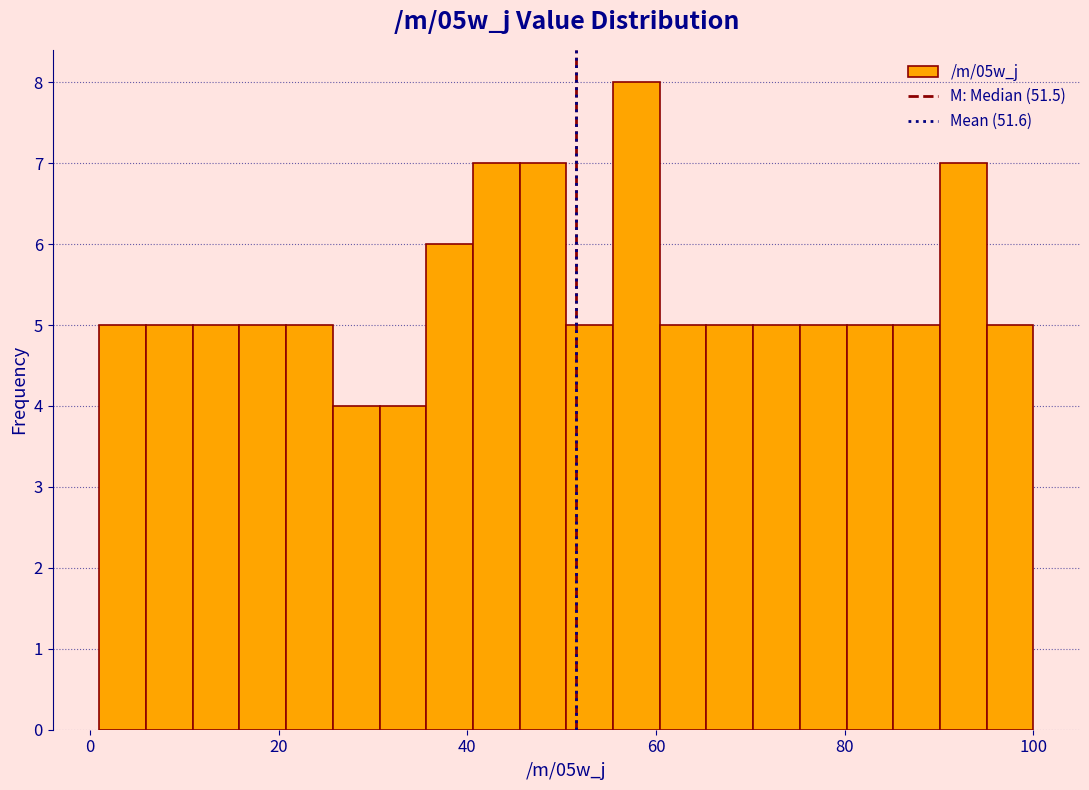

Read against the x-axis, roughly where is the centre of the tallest bar?

58